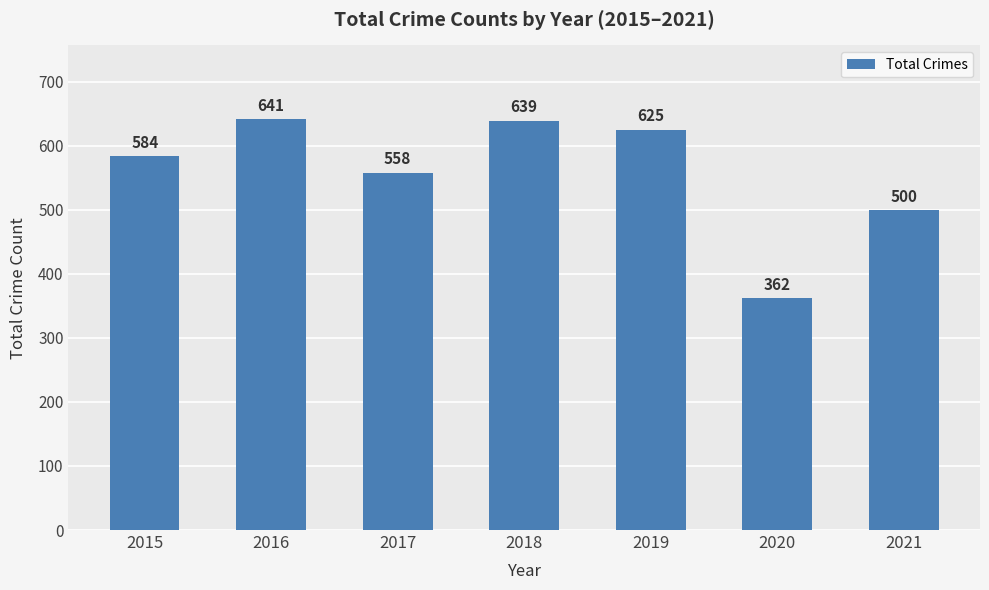

What is the difference between the values at 2015 and 2021?

84